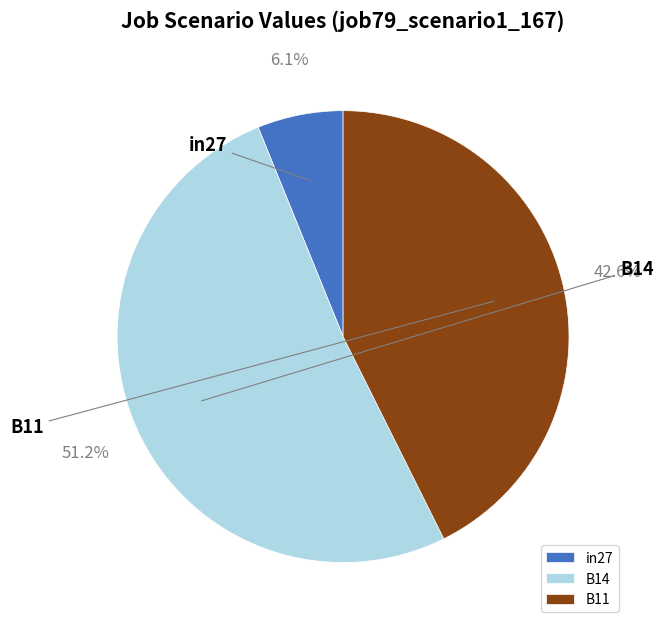

Count the number of slices in the pie.

3